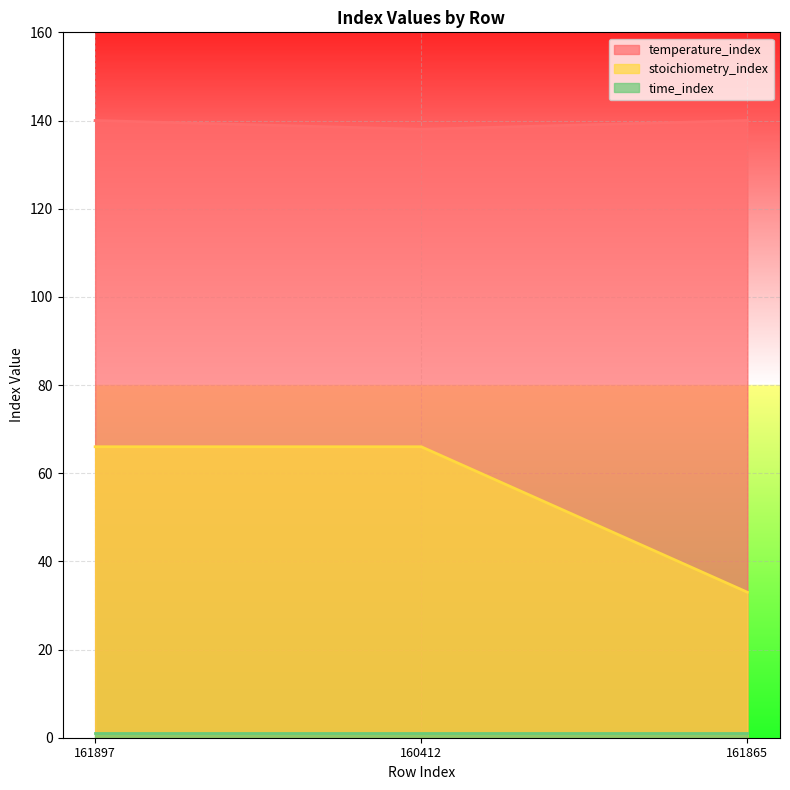

The value of temperature_index at 161897 is 83. True or false?

False